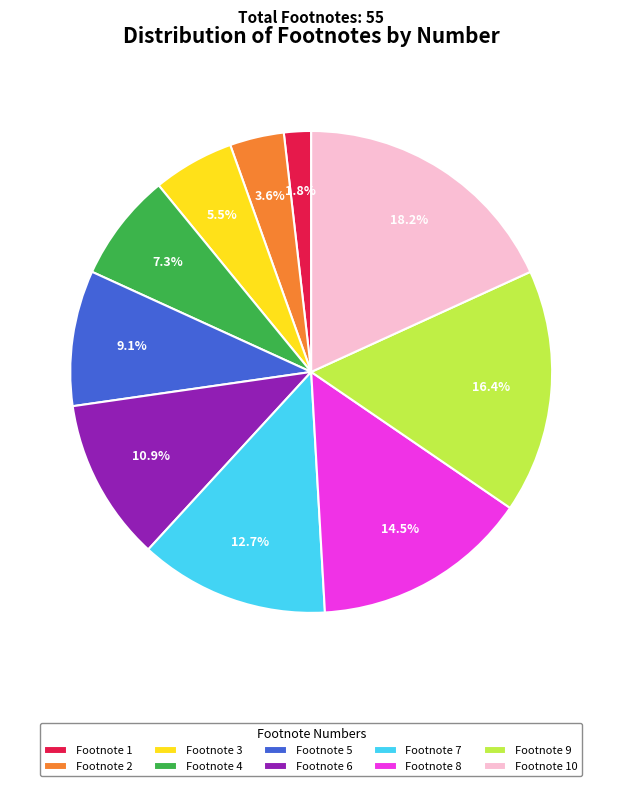

Does any single category account for the majority?

No